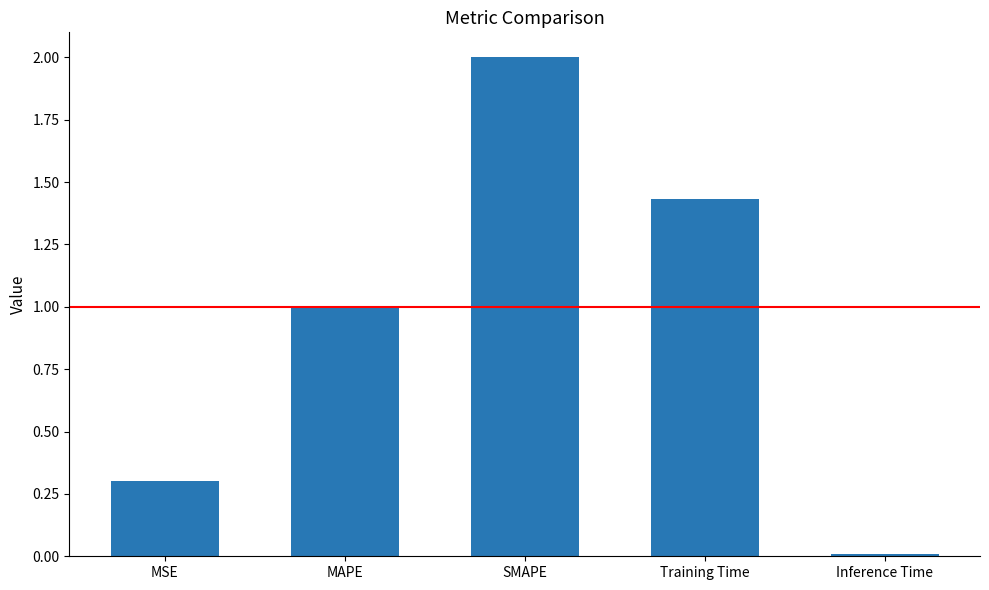

The value at Inference Time is 0.0. True or false?

True